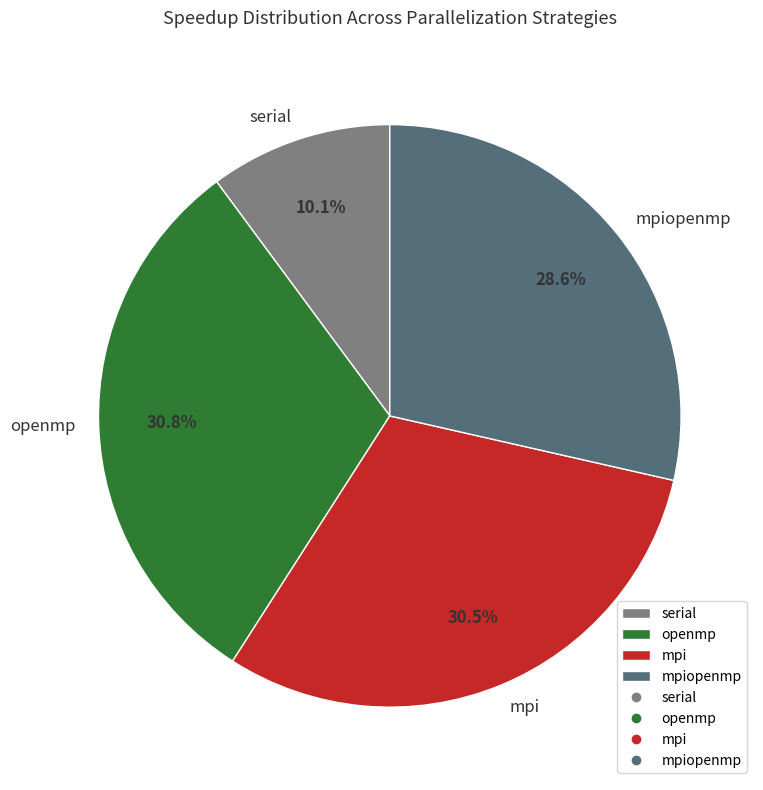

What percentage do openmp and serial together represent?

40.9%